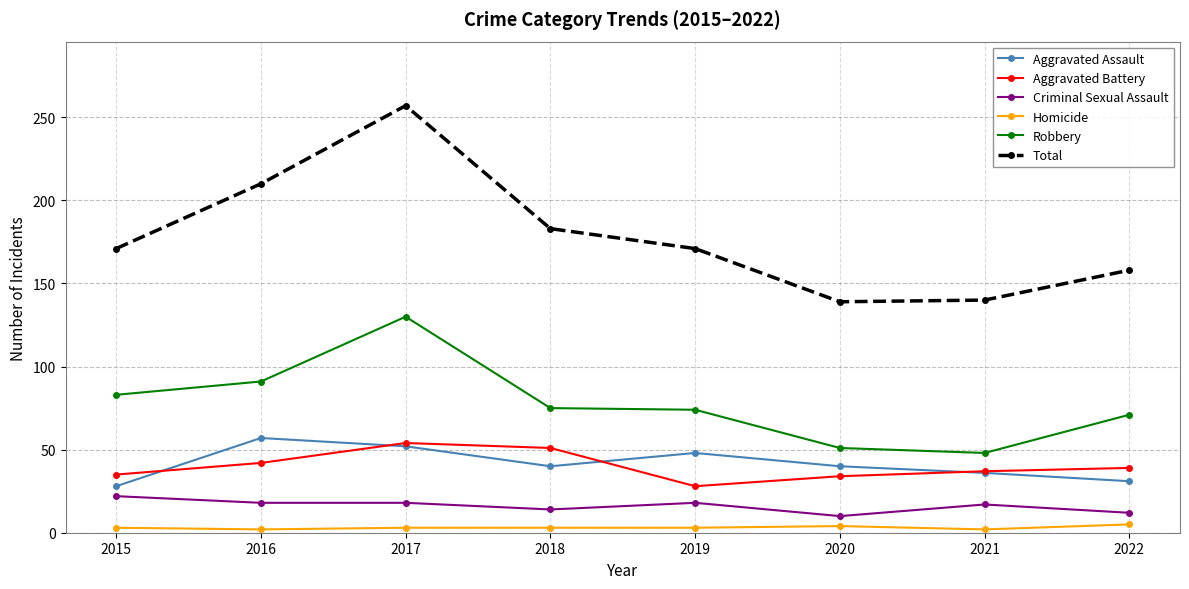

What is the total value across all series at 2018?

366